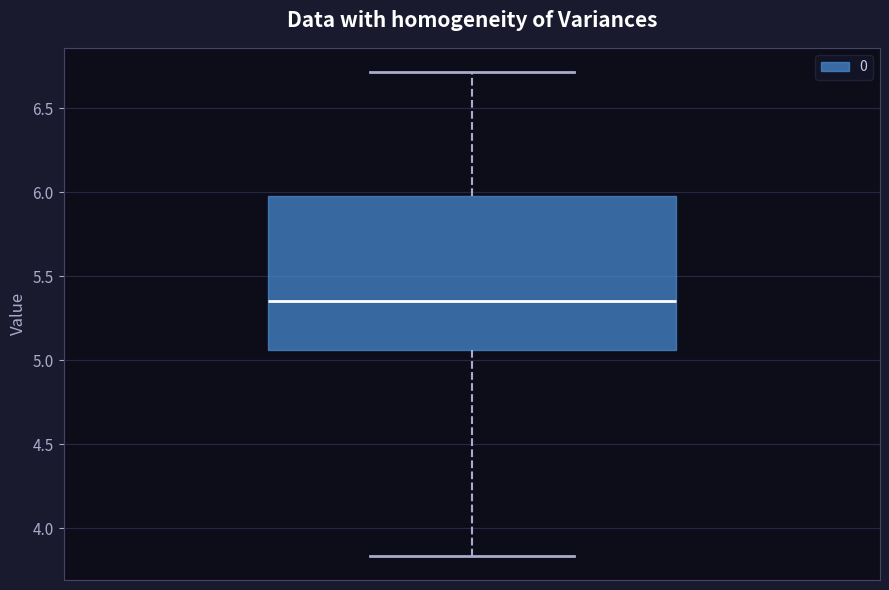

Where is the lower edge of the box on the y-axis? The values are not printed on the chart, so give them approximately, as read against the axis.

5.05